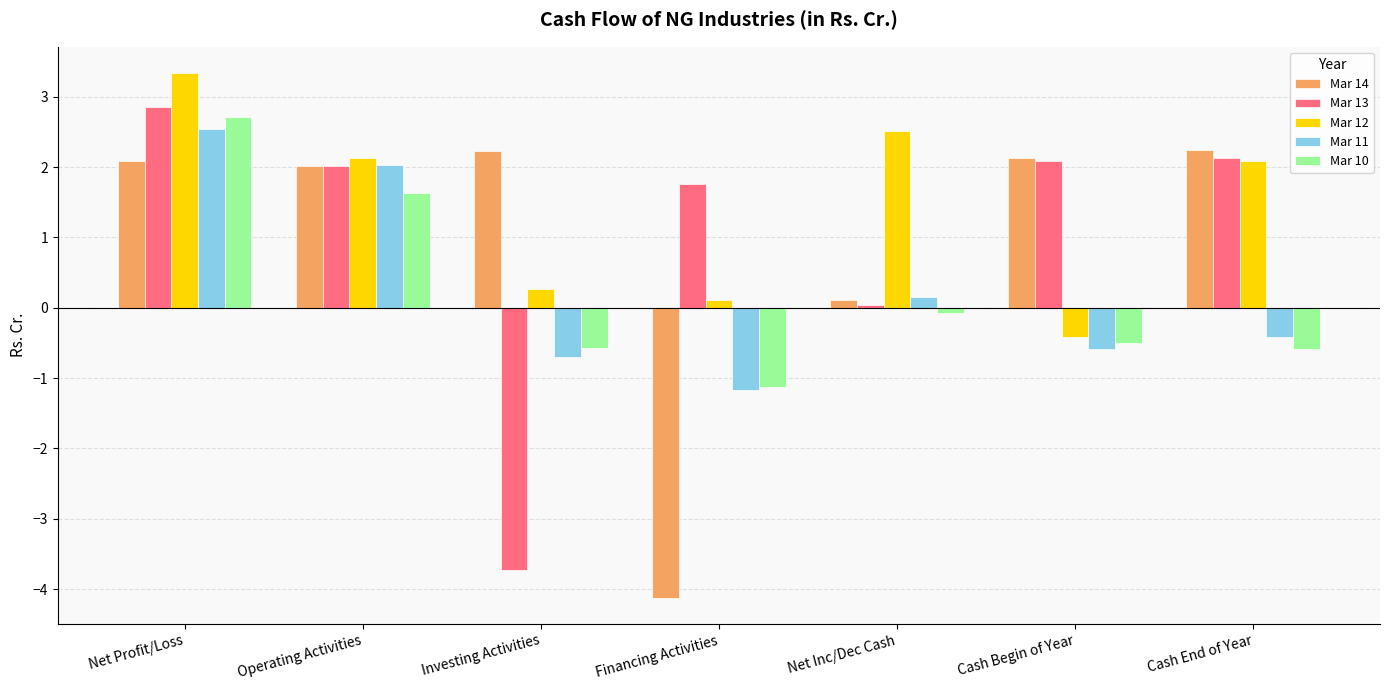

What is the difference between the highest and lowest values at Investing Activities?

6.0